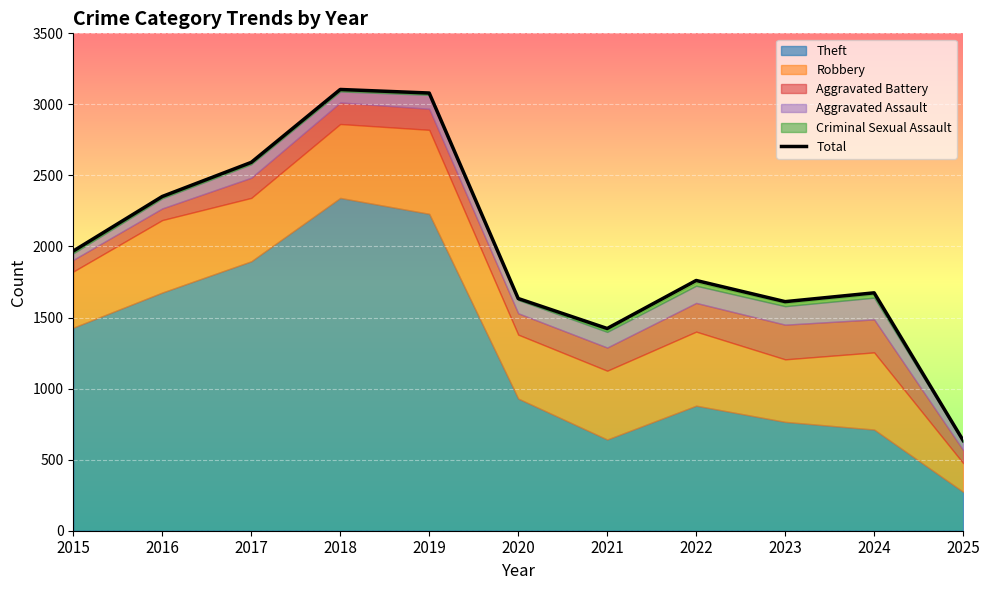

How many lines are shown in the chart?

1